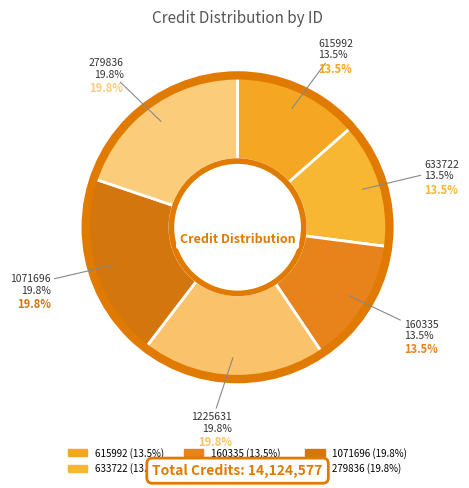

To the nearest percent, what percentage of the pie is 279836?

20%